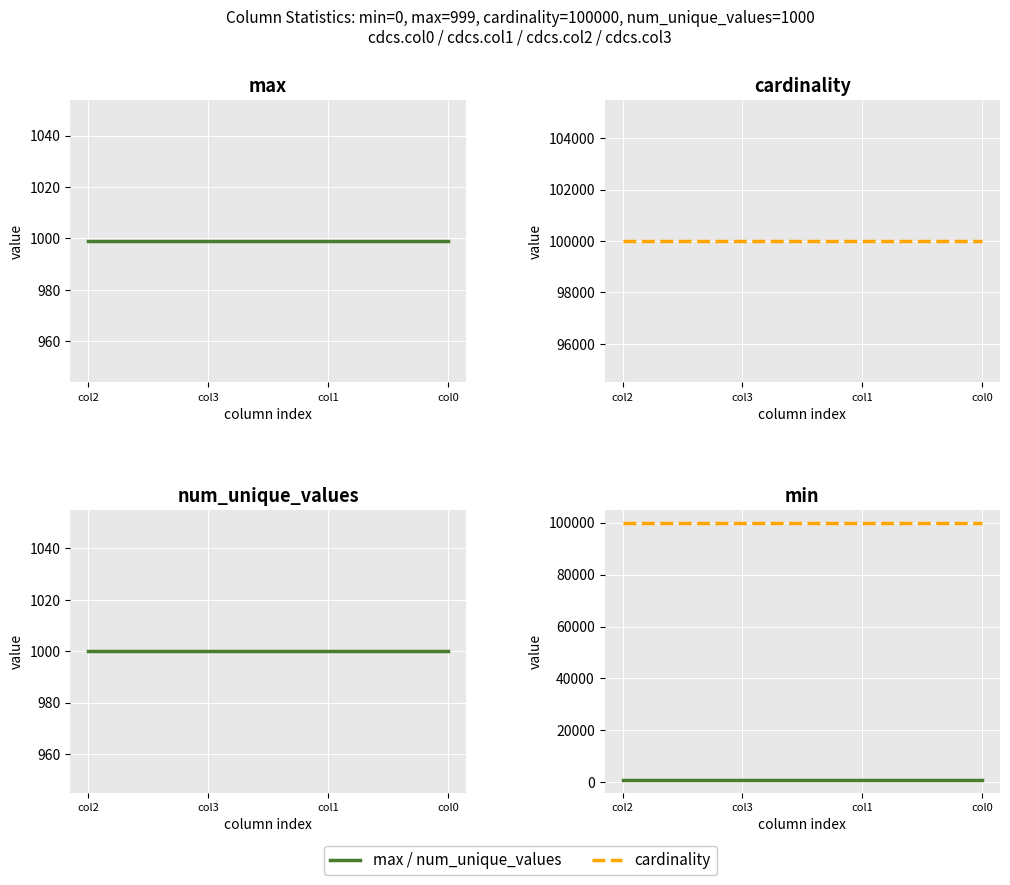

How many series are shown in this chart?

5